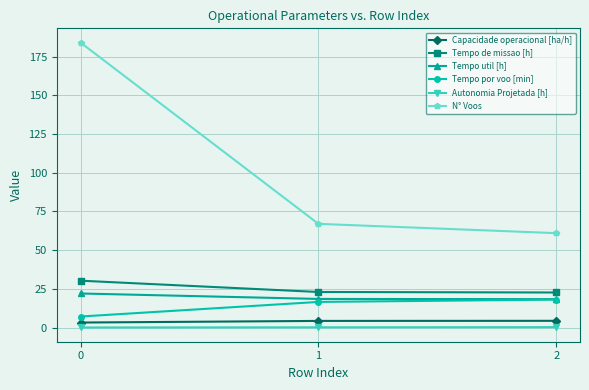

Which series has the widest spread of values?

N° Voos